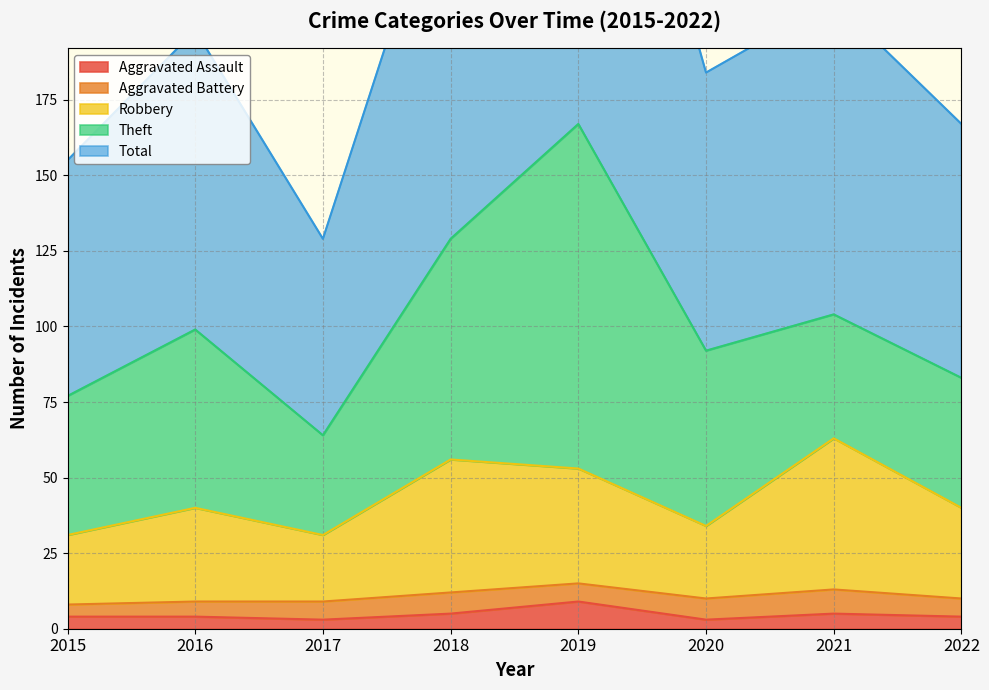

At which category does Robbery reach its first local peak?

2016